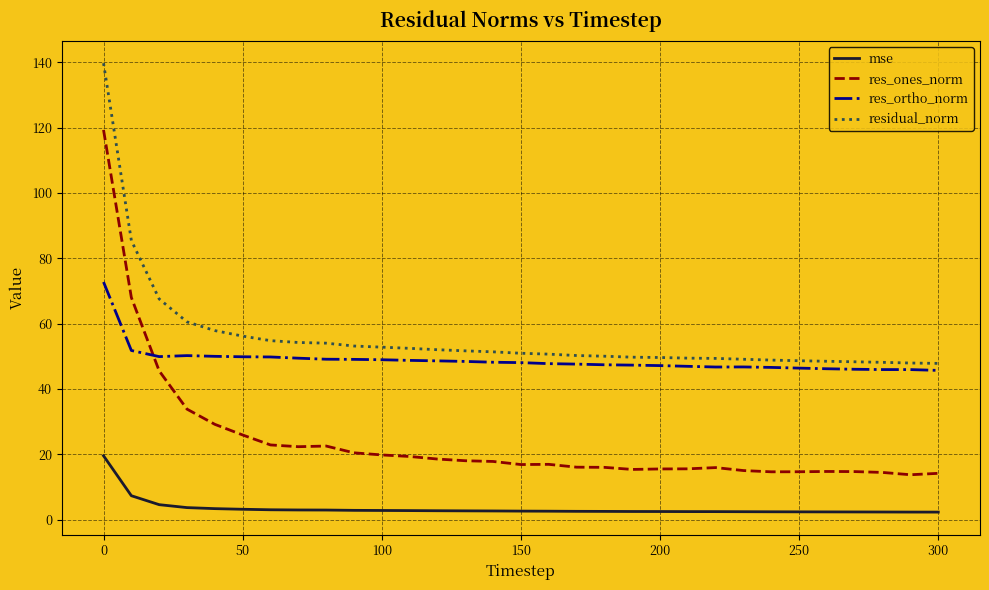

How many times do res_ones_norm and res_ortho_norm cross each other?

1